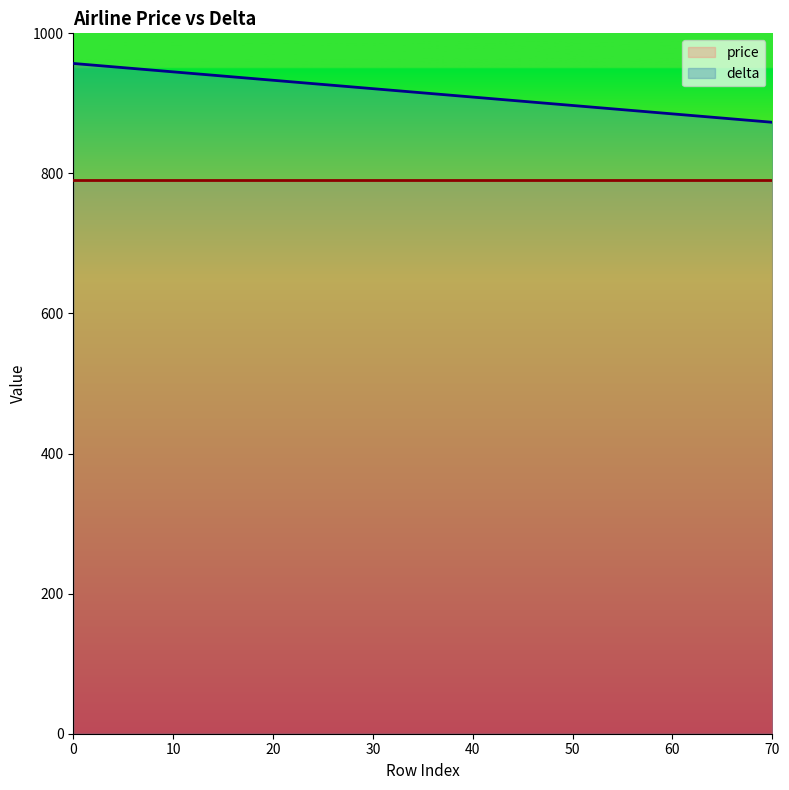

What is the change in value from 45 to 50?

-6